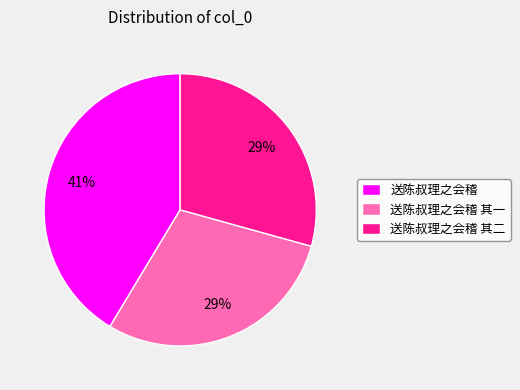

Does 送陈叔理之会稽 其一 account for over 50% of the chart?

No